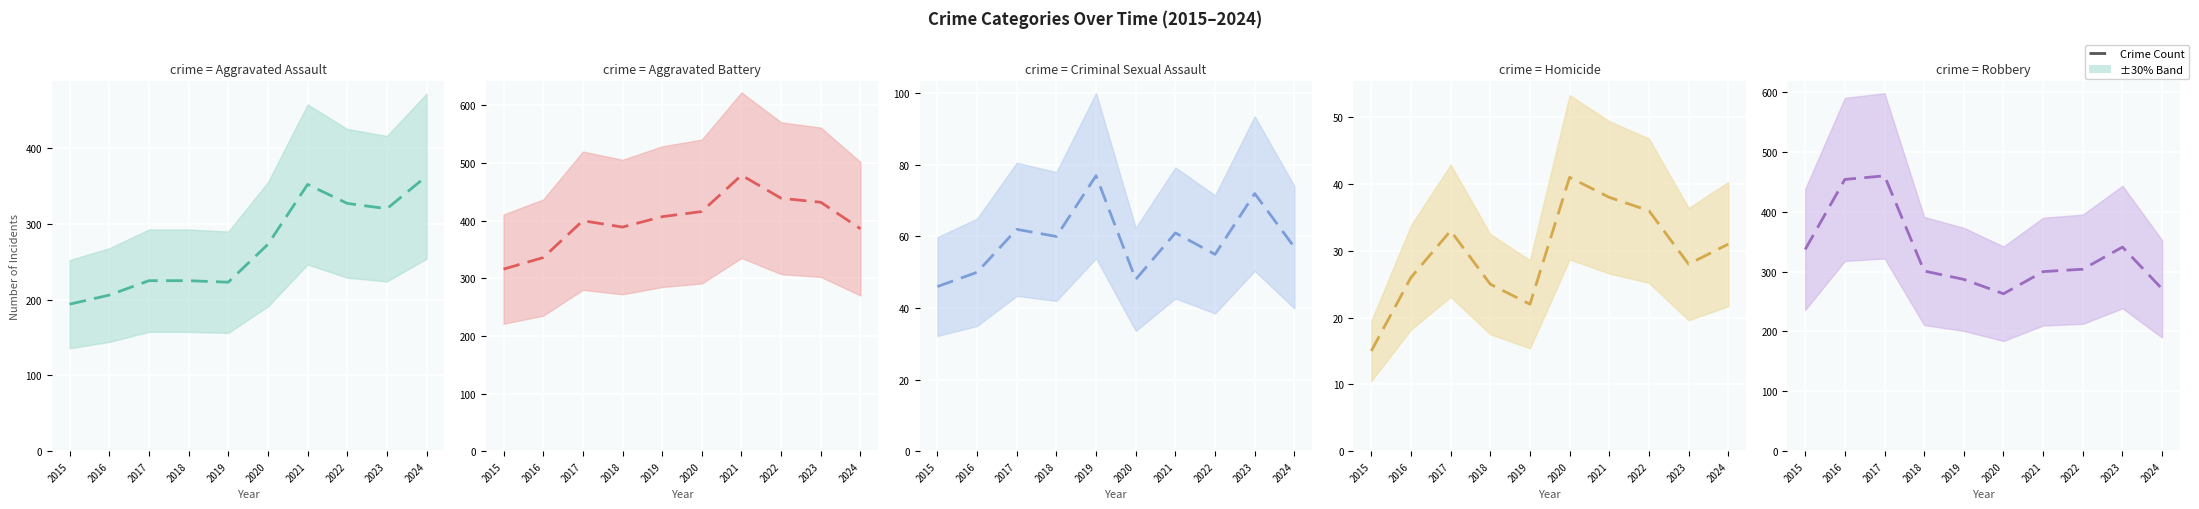

In Robbery, how many points are lower than both neighbors (excluding endpoints)?

1